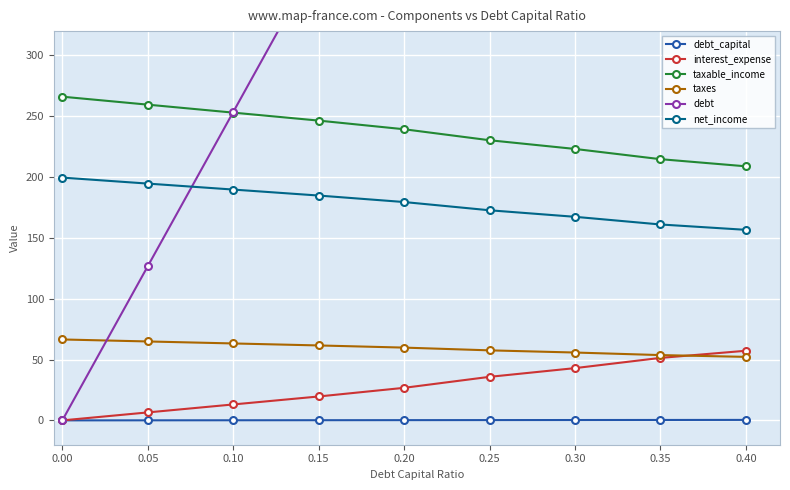

What is the average value of the net_income series?

178.5